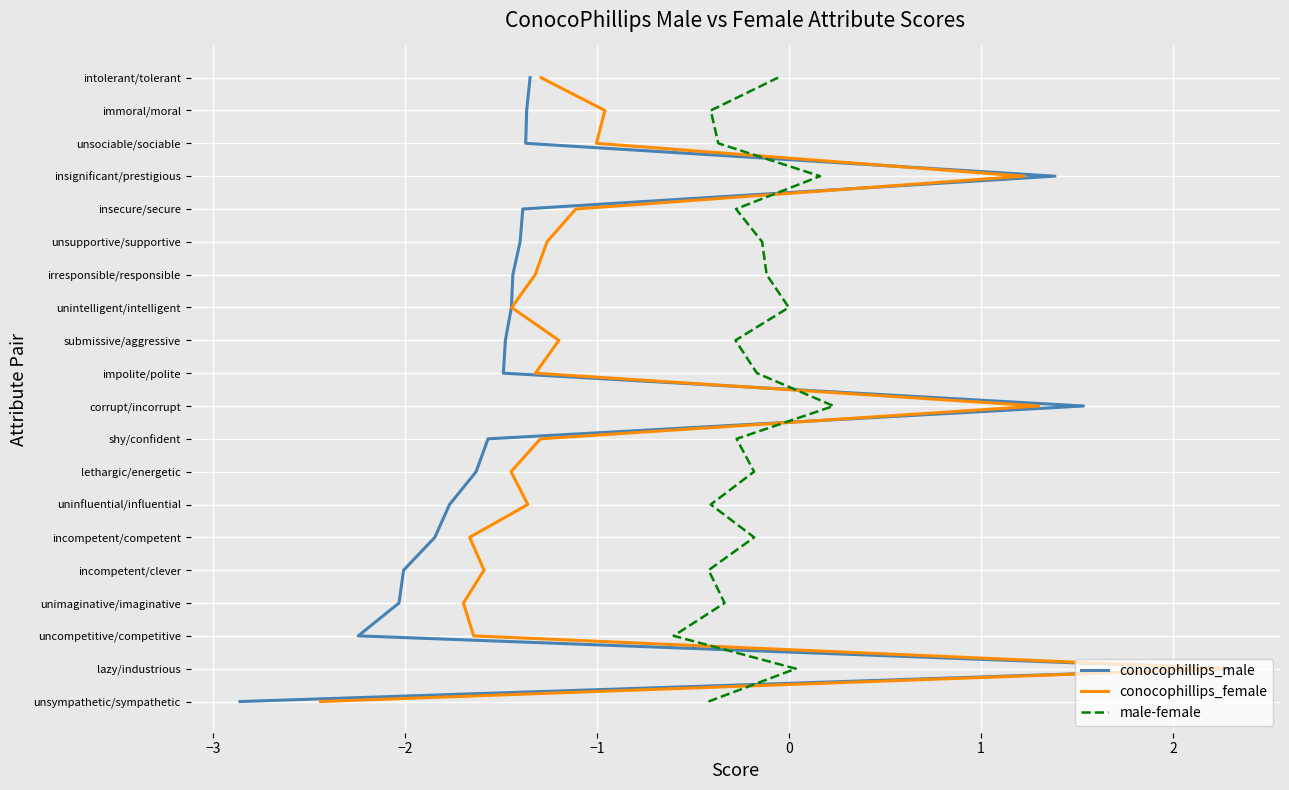

At 1, list the series in order from smallest to largest.

conocophillips_male, conocophillips_female, male-female